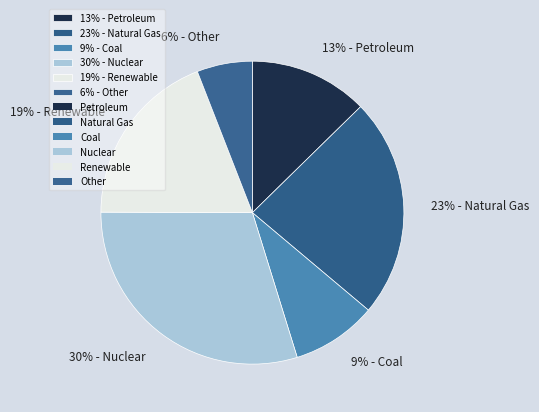

To the nearest percent, what is the average slice percentage?

17%